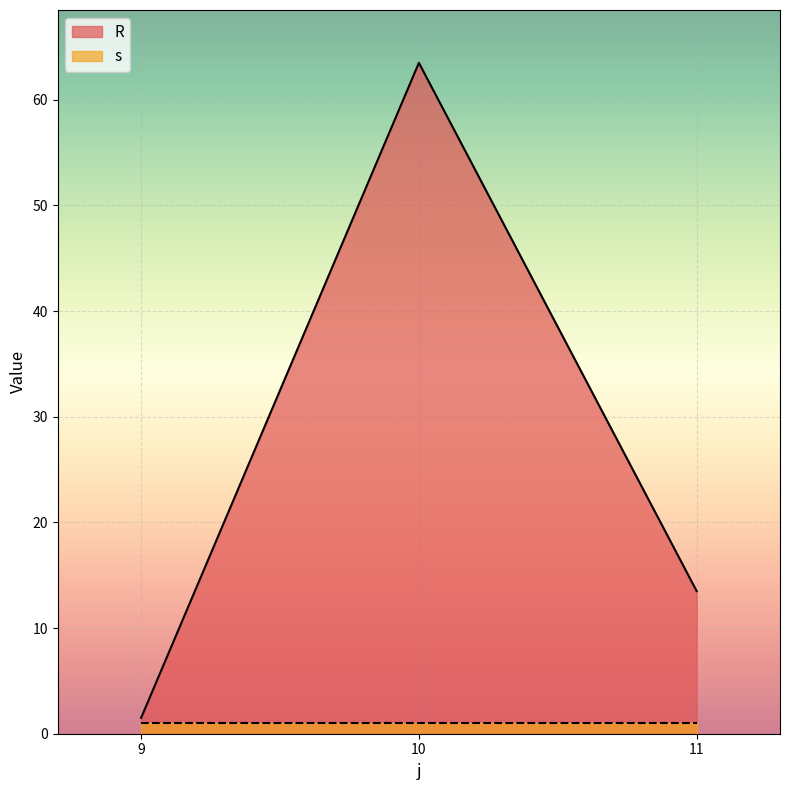

True or false: the data shows 2.4 at 9.

False